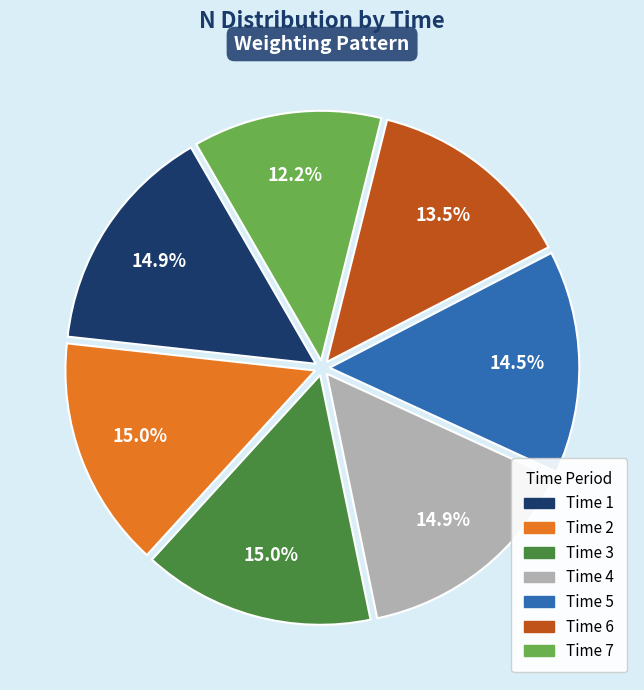

Is there a majority slice in this chart?

No